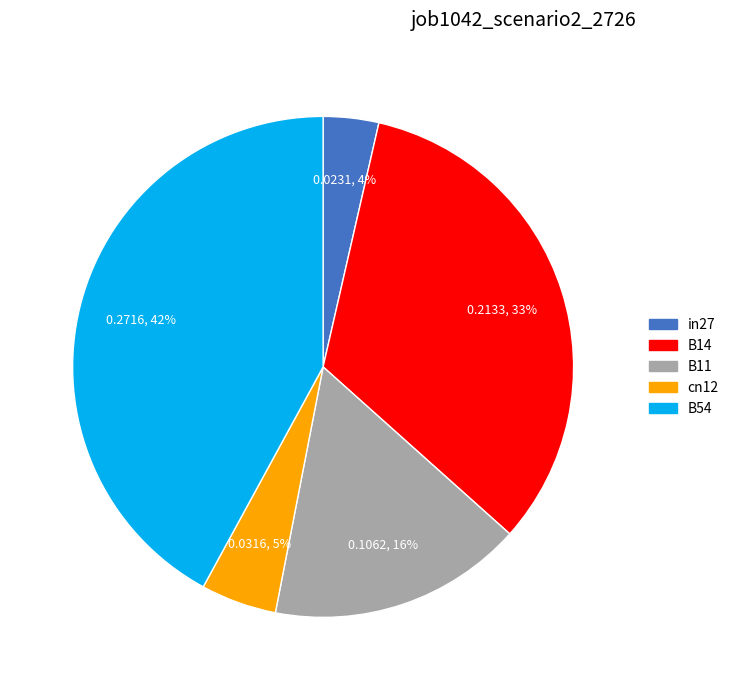

How many segments does this pie chart have?

5